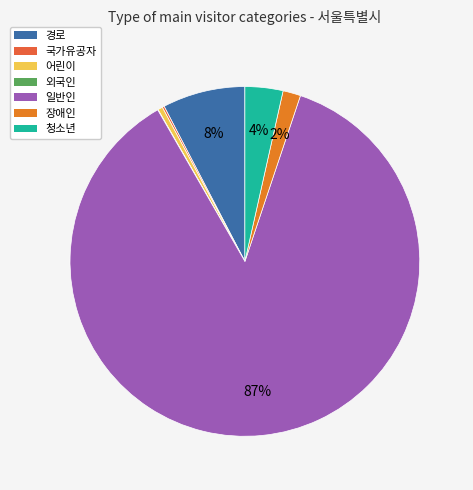

What percentage is the 장애인 slice, to the nearest percent?

2%